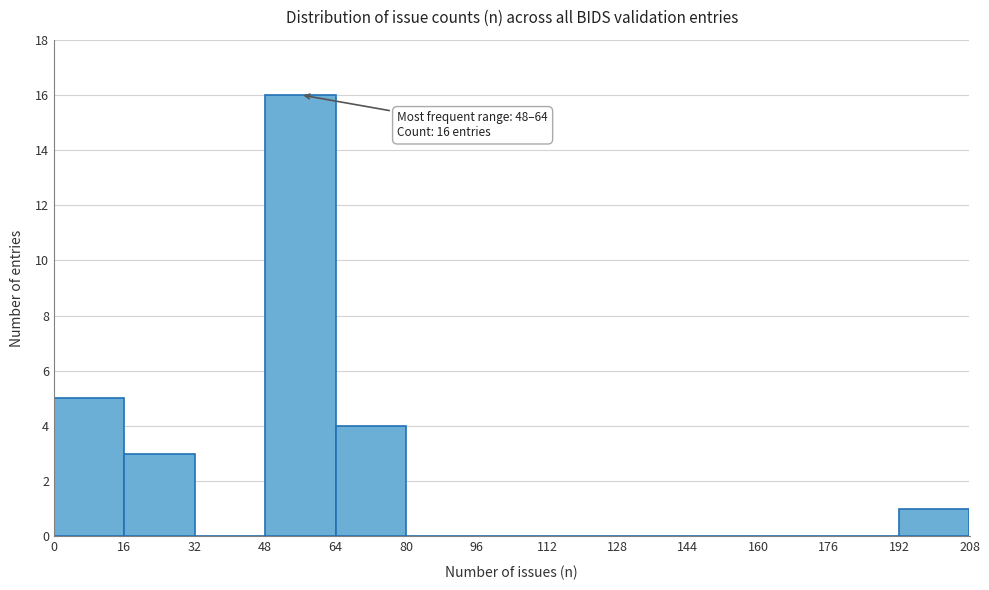

Which range on the x-axis has the tallest bar?

48 to 64